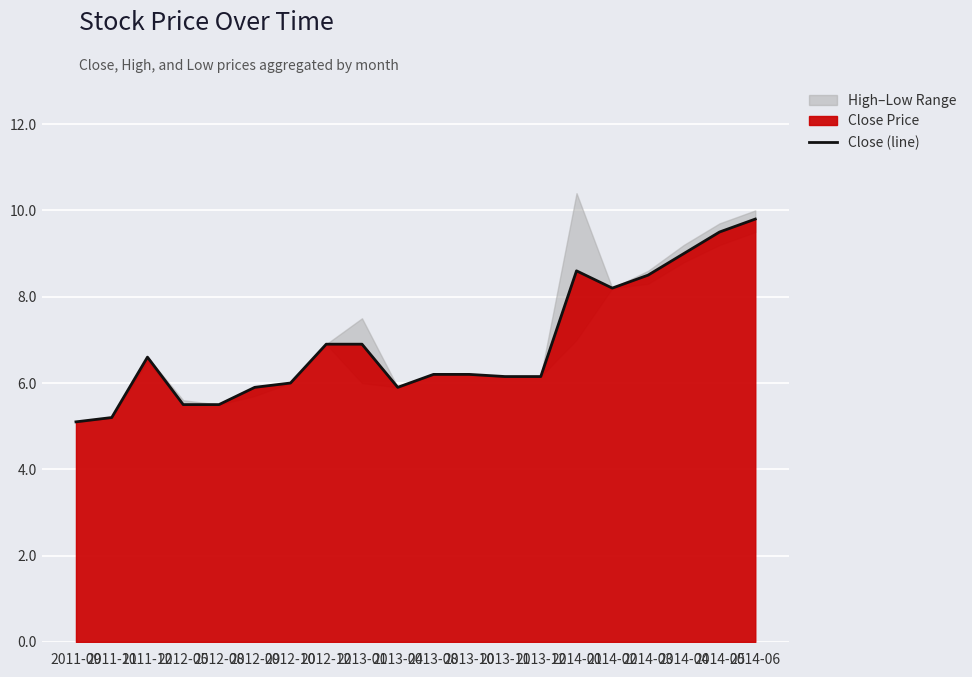

List the labels in order of value, smallest first.

2011-09, 2011-11, 2012-05, 2012-08, 2012-09, 2013-04, 2012-10, 2013-11, 2013-12, 2013-08, 2013-10, 2011-12, 2012-12, 2013-01, 2014-02, 2014-03, 2014-01, 2014-04, 2014-05, 2014-06